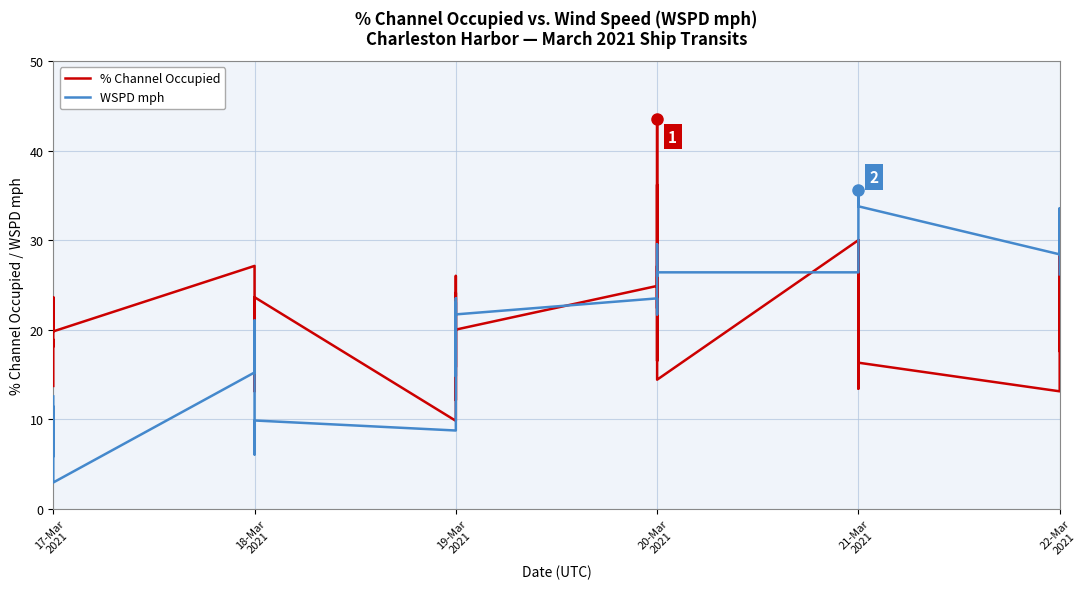

Which series has the largest total across all categories?

WSPD mph